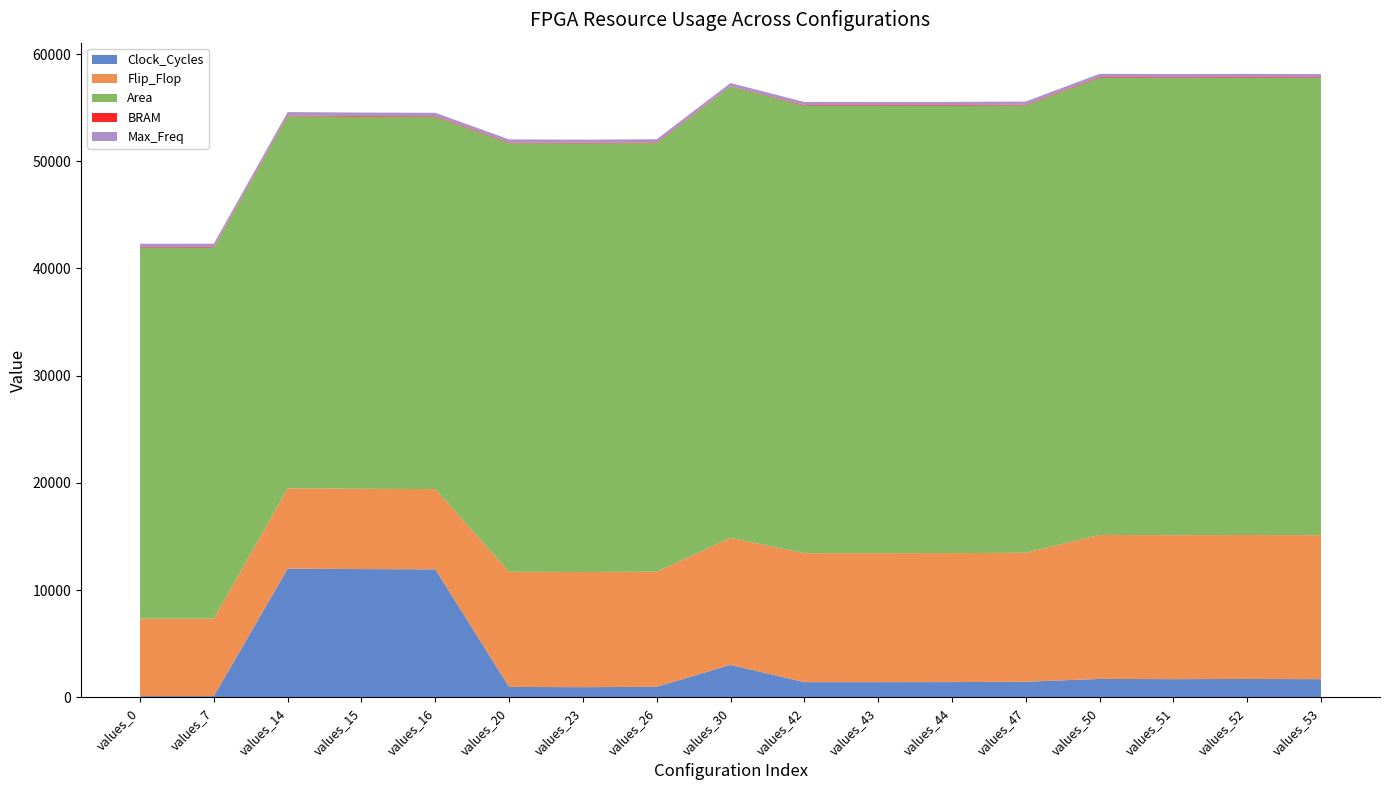

Reading left to right, transcribe all the data shown in this chart.

Clock_Cycles: values_0=116.0	values_7=118.0	values_14=12008.0	values_15=11963.0	values_16=11939.0	values_20=973.0	values_23=949.0	values_26=985.0	values_30=3028.0	values_42=1417.0	values_43=1419.0	values_44=1423.0	values_47=1455.0	values_50=1719.0	values_51=1698.0	values_52=1714.0	values_53=1697.0
Flip_Flop: values_0=7228.0	values_7=7228.0	values_14=7488.0	values_15=7488.0	values_16=7488.0	values_20=10739.0	values_23=10739.0	values_26=10739.0	values_30=11845.0	values_42=12032.0	values_43=12032.0	values_44=12032.0	values_47=12032.0	values_50=13430.0	values_51=13430.0	values_52=13430.0	values_53=13430.0
Area: values_0=34575.0	values_7=34575.0	values_14=34703.0	values_15=34703.0	values_16=34703.0	values_20=39969.7	values_23=39969.7	values_26=39969.7	values_30=42097.0	values_42=41724.8	values_43=41724.8	values_44=41724.8	values_47=41724.8	values_50=42646.2	values_51=42646.2	values_52=42646.2	values_53=42646.2
BRAM: values_0=64.0	values_7=64.0	values_14=64.0	values_15=64.0	values_16=64.0	values_20=64.0	values_23=64.0	values_26=64.0	values_30=32.0	values_42=64.0	values_43=64.0	values_44=64.0	values_47=64.0	values_50=64.0	values_51=64.0	values_52=64.0	values_53=64.0
Max_Freq: values_0=327.4	values_7=327.4	values_14=327.4	values_15=327.4	values_16=327.4	values_20=296.5	values_23=296.5	values_26=296.5	values_30=296.5	values_42=296.5	values_43=296.5	values_44=296.5	values_47=296.5	values_50=296.5	values_51=296.5	values_52=296.5	values_53=296.5